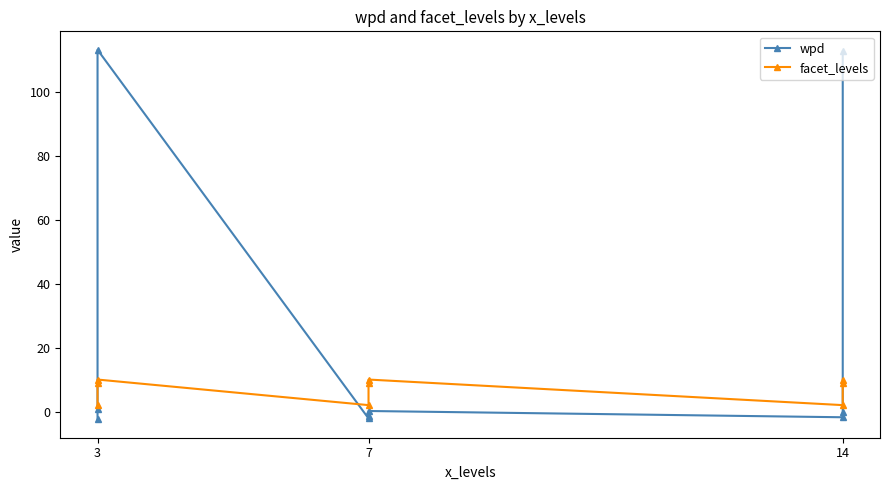

Count the number of data series in this chart.

2